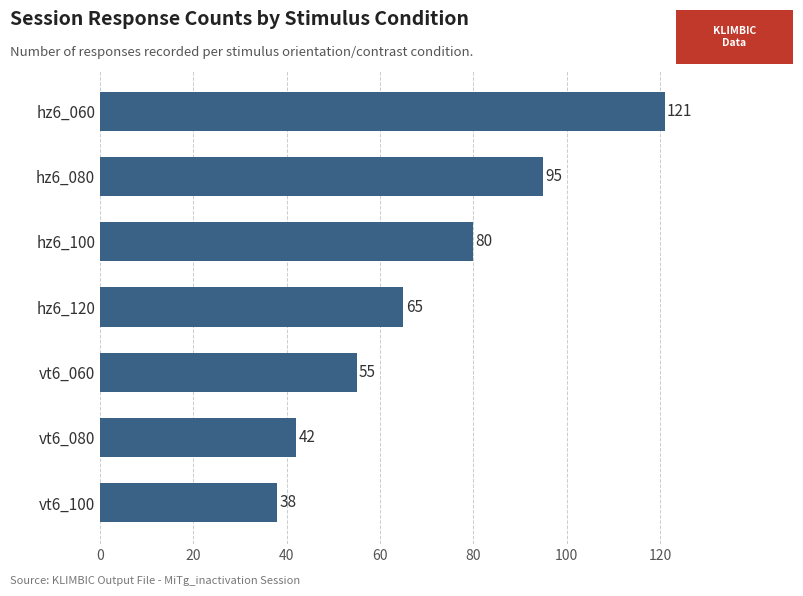

What value does the data have at vt6_100, to the nearest 5?

40